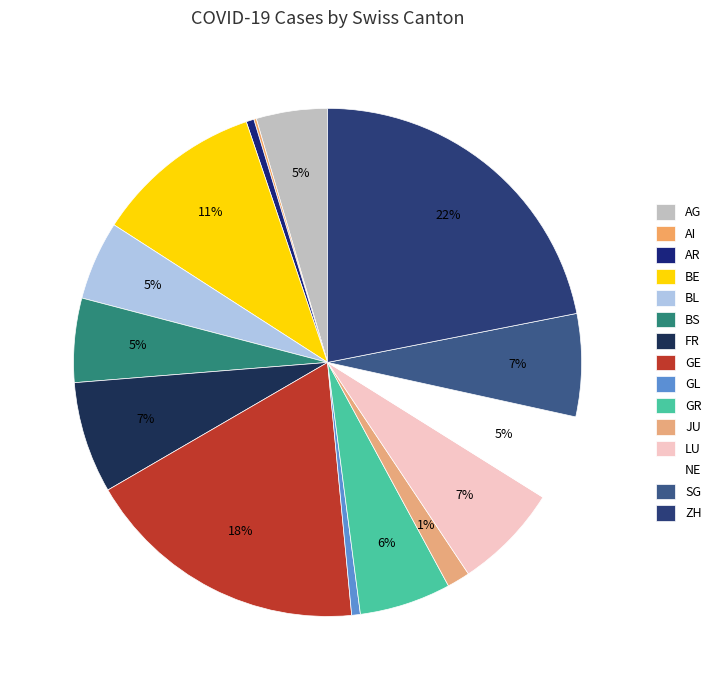

Which category has the smallest portion of the pie?

AI